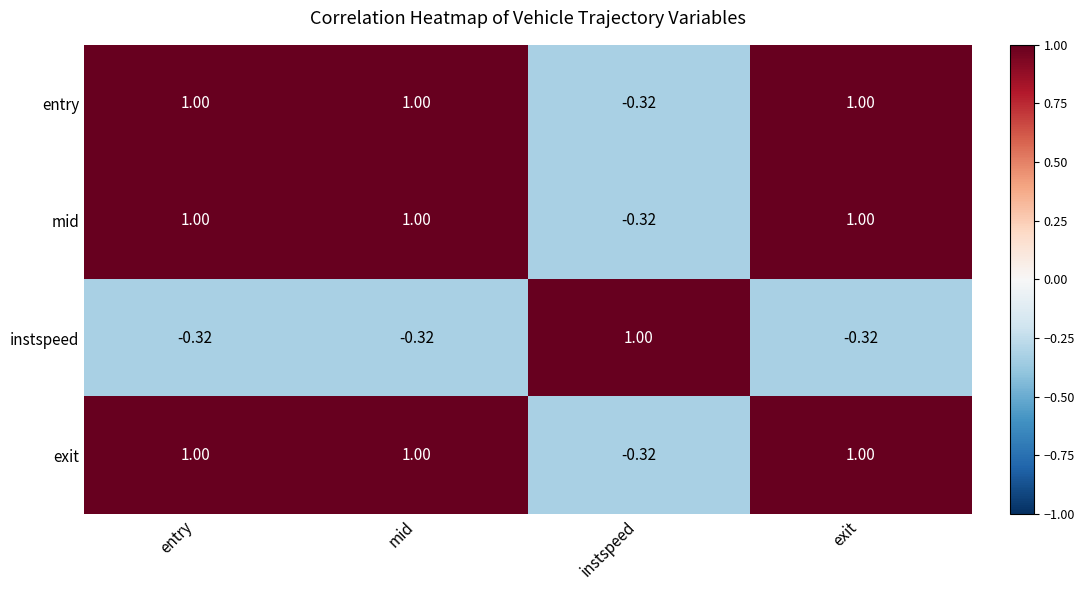

At which label does exit reach its minimum?

instspeed